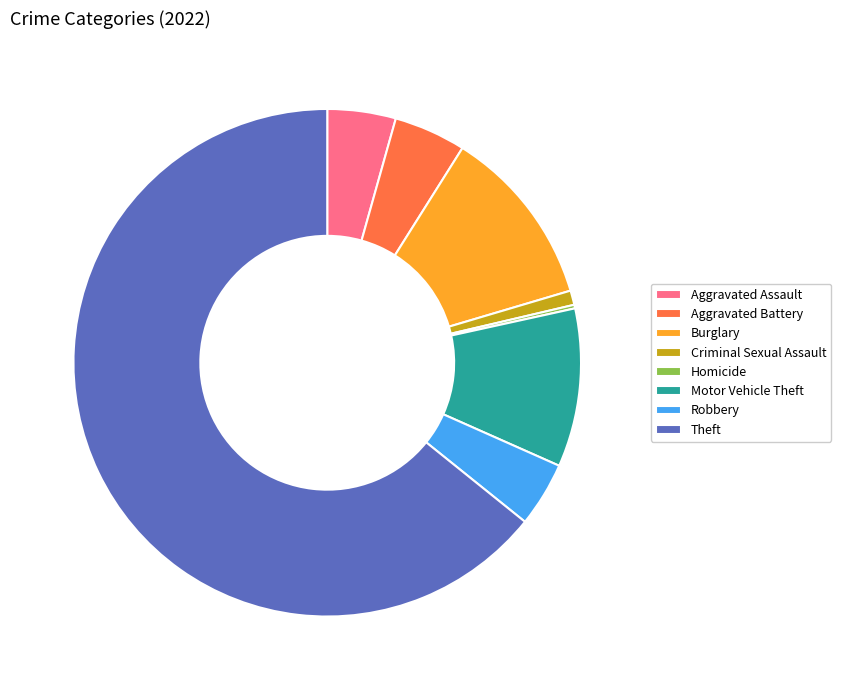

Combined, do Aggravated Assault and Motor Vehicle Theft account for over 50%?

No